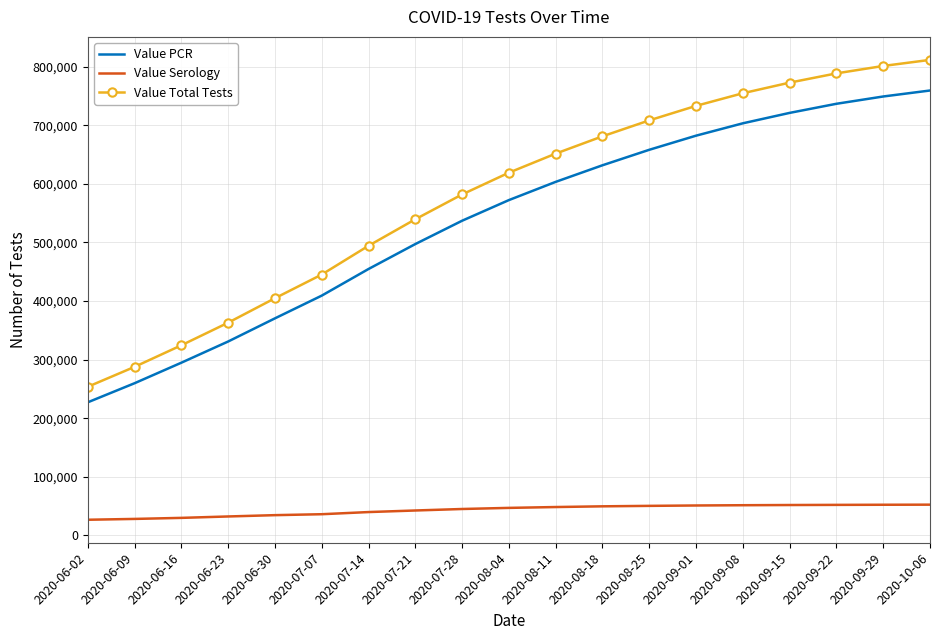

The value of Value Total Tests at 2020-08-25 is 923720. True or false?

False